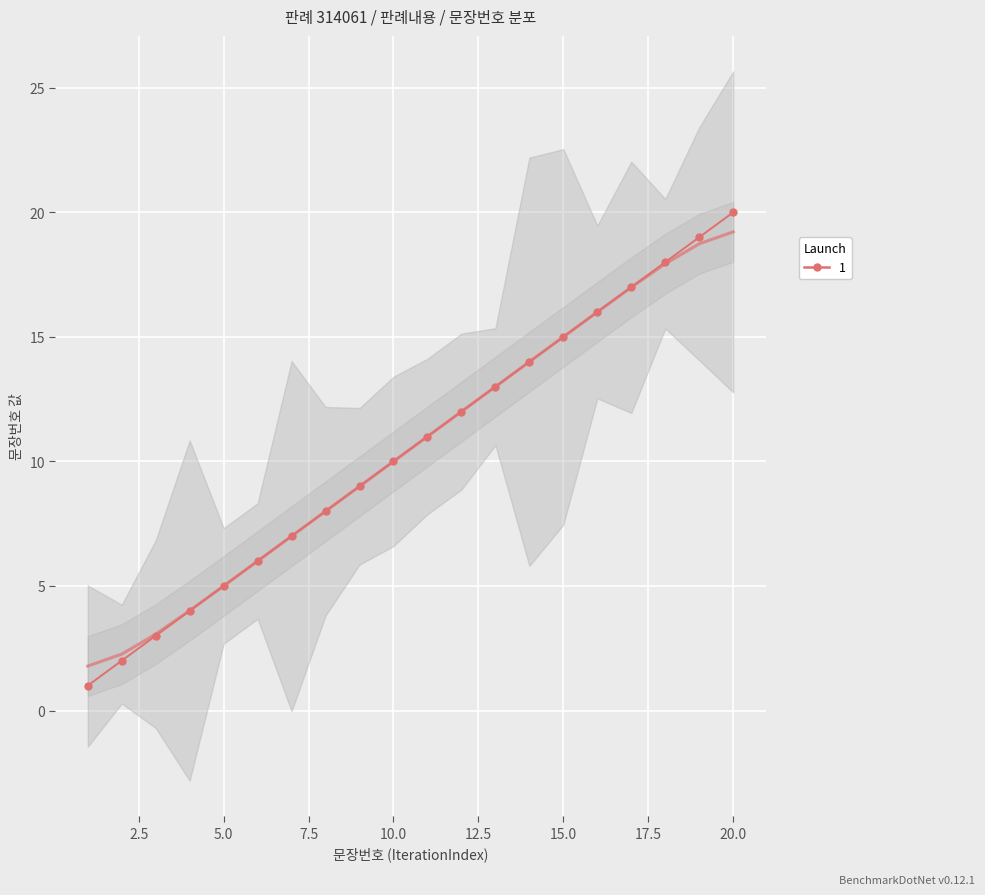

Reading left to right, extract all data points from this chart.

1.8	2.3	3.1	4.0	5.0	6.0	7.0	8.0	9.0	10.0	11.0	12.0	13.0	14.0	15.0	16.0	17.0	17.9	18.7	19.2